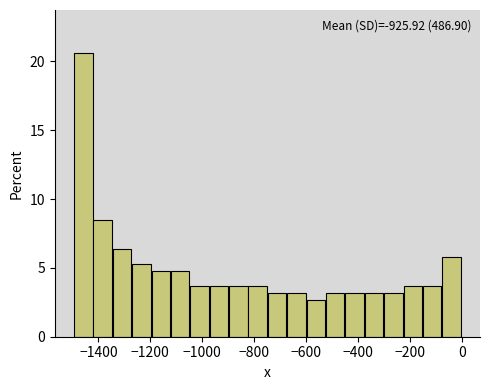

Read against the x-axis, roughly where is the centre of the tallest bar?

-1460